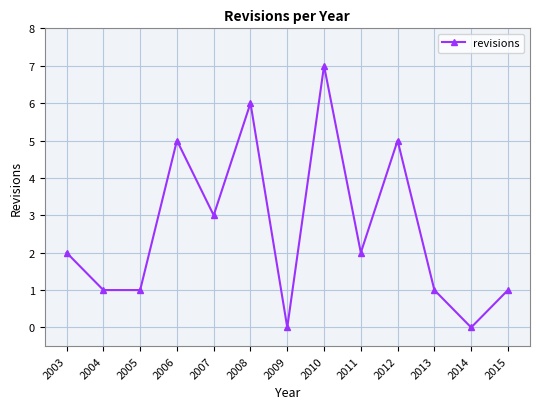

What is the sum of all values?

34